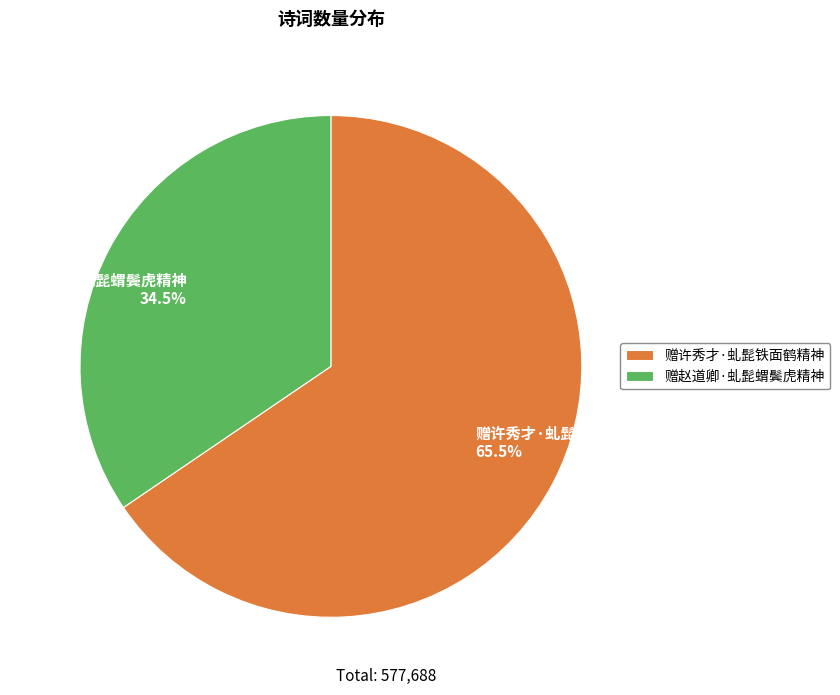

What is the ratio of the value at 赠赵道卿·虬髭蝟鬓虎精神 to the value at 赠许秀才·虬髭铁面鹤精神?

0.5